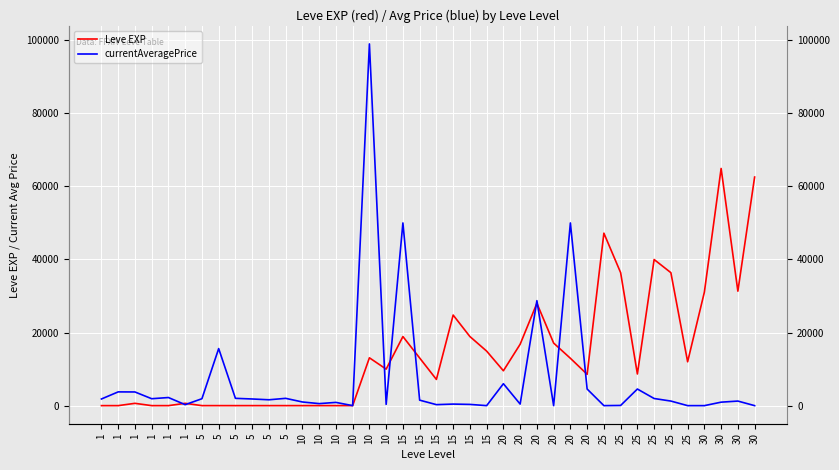

What are all the series names shown in the legend?

Leve EXP, currentAveragePrice